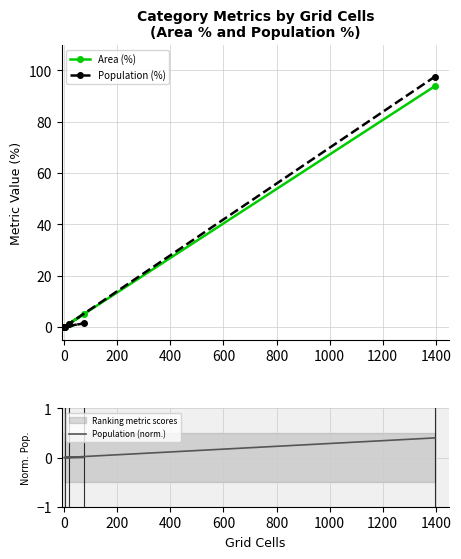

List the series in order of their peak value, lowest first.

Population (norm.), Area (%), Population (%)